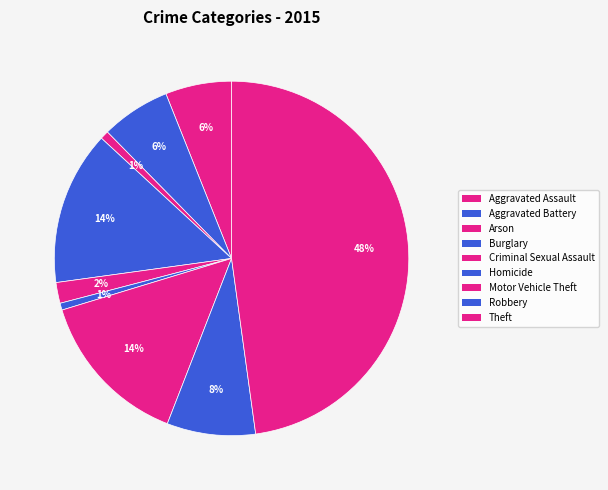

Which has a higher value, Criminal Sexual Assault or Motor Vehicle Theft?

Motor Vehicle Theft